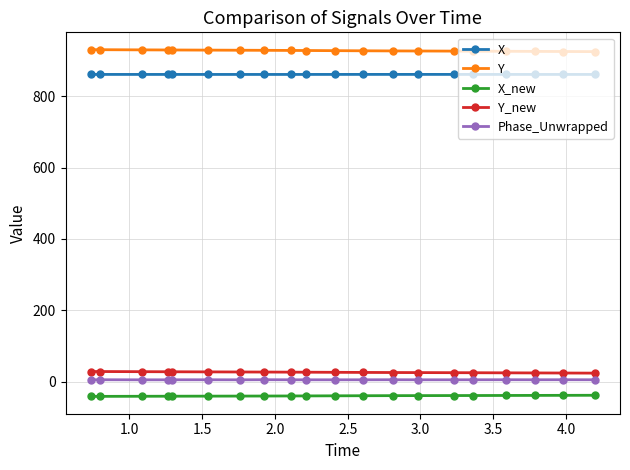

What is the greatest value displayed?

930.0